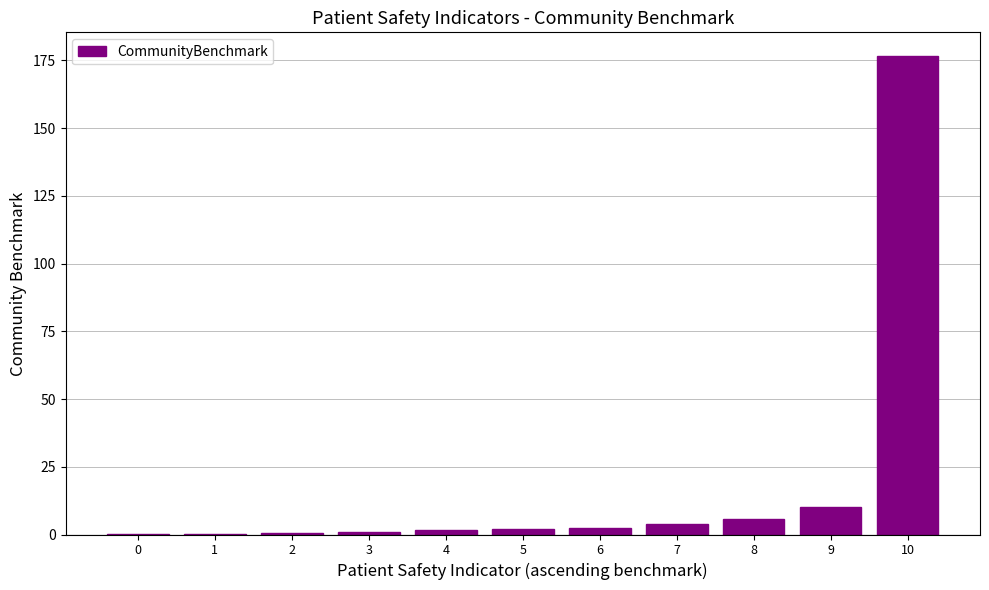

What is the sum of all values?

204.4